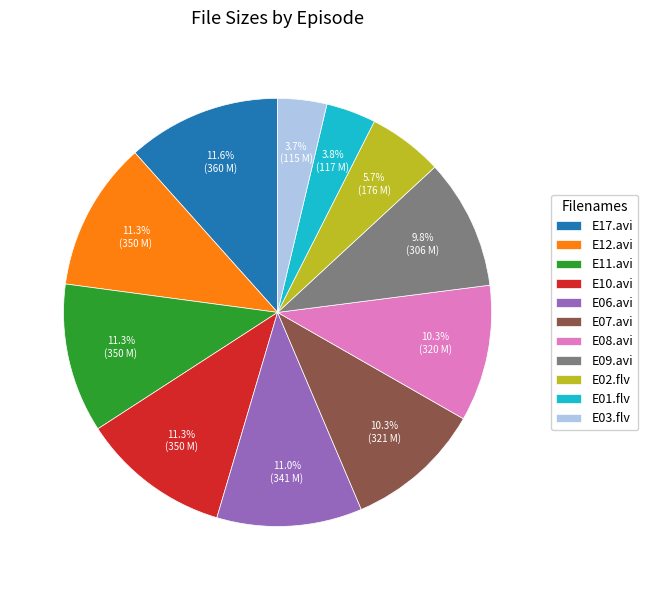

How many segments does this pie chart have?

11